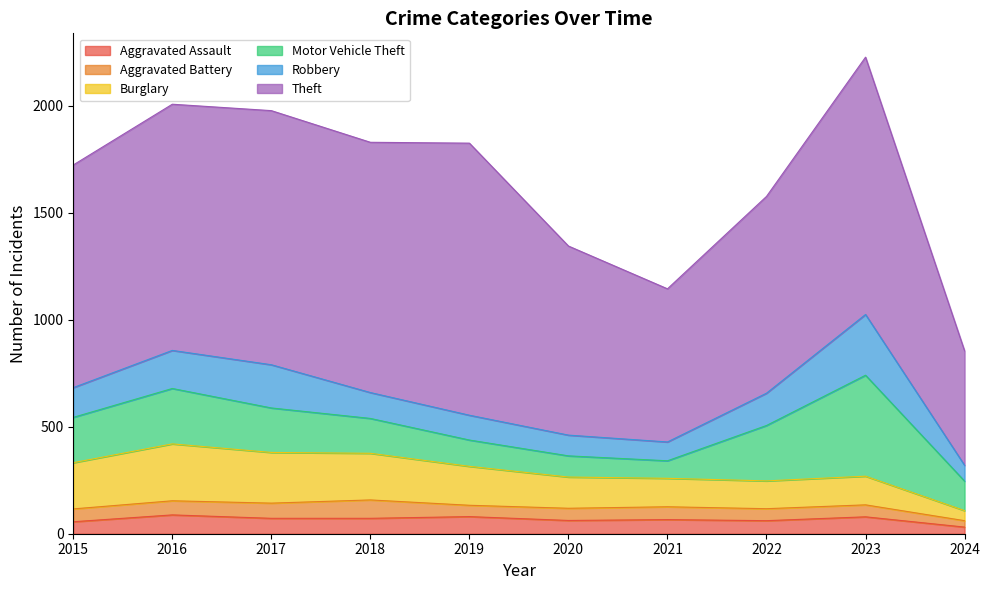

Reading left to right, what are all the values shown in this chart?

Aggravated Assault: 2015=56	2016=88	2017=72	2018=72	2019=80	2020=62	2021=66	2022=61	2023=79	2024=31
Aggravated Battery: 2015=60	2016=66	2017=71	2018=86	2019=53	2020=57	2021=60	2022=56	2023=56	2024=30
Burglary: 2015=216	2016=266	2017=237	2018=218	2019=182	2020=146	2021=133	2022=130	2023=134	2024=47
Motor Vehicle Theft: 2015=212	2016=259	2017=208	2018=163	2019=123	2020=99	2021=82	2022=259	2023=472	2024=138
Robbery: 2015=139	2016=178	2017=202	2018=121	2019=116	2020=97	2021=88	2022=151	2023=284	2024=74
Theft: 2015=1041	2016=1151	2017=1188	2018=1170	2019=1272	2020=884	2021=716	2022=920	2023=1203	2024=535